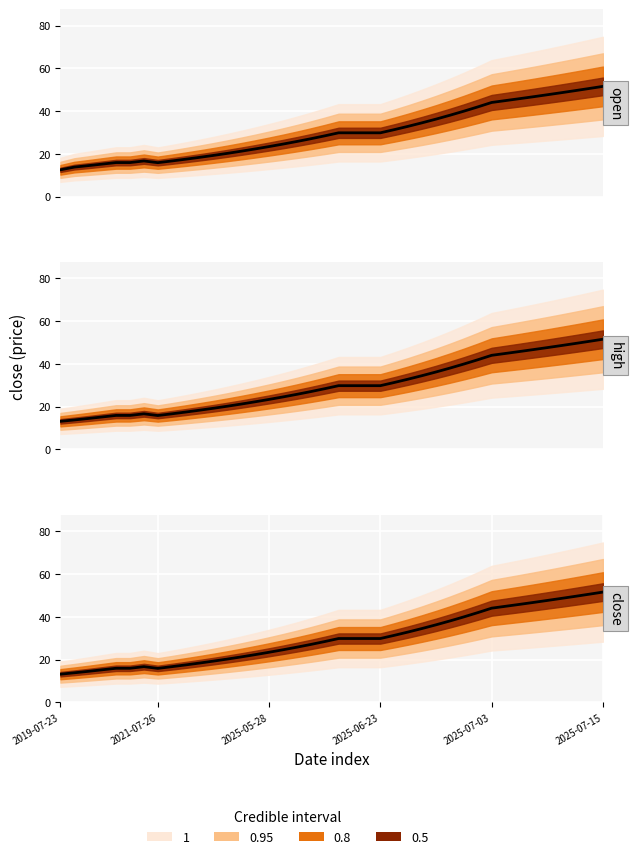

Where is high nearest to the value 32?

24